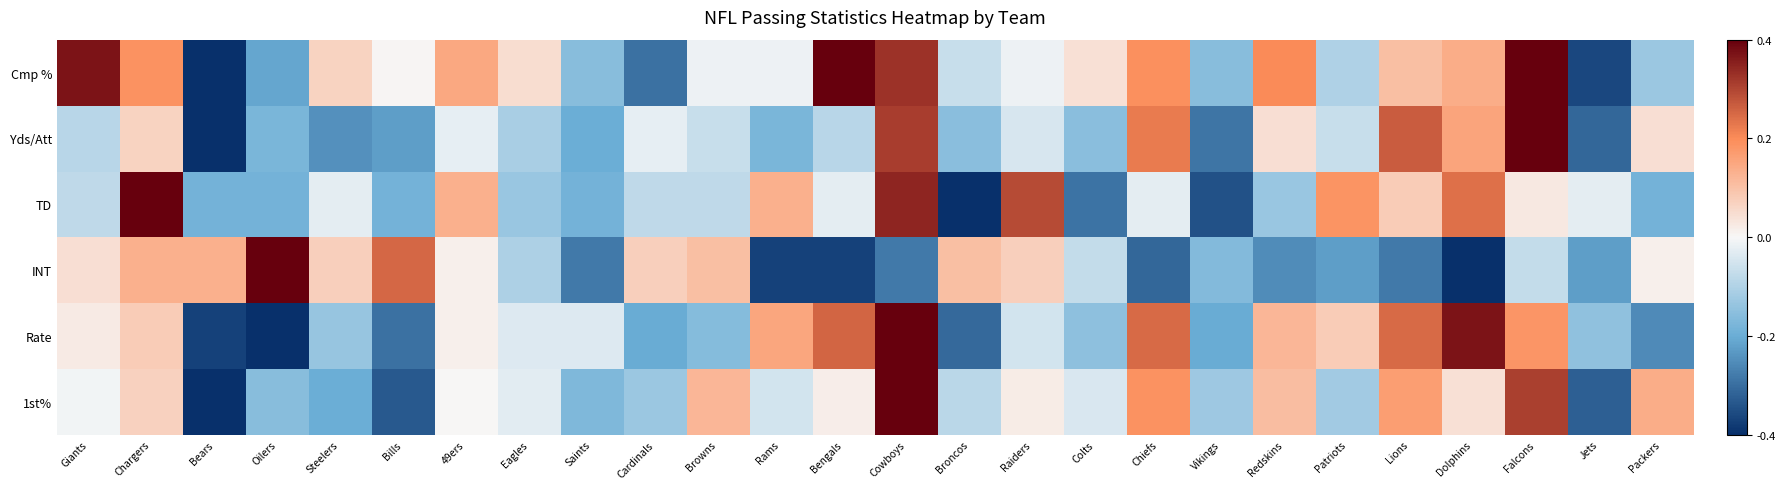

At which category is the sum across all series the highest?

Cowboys